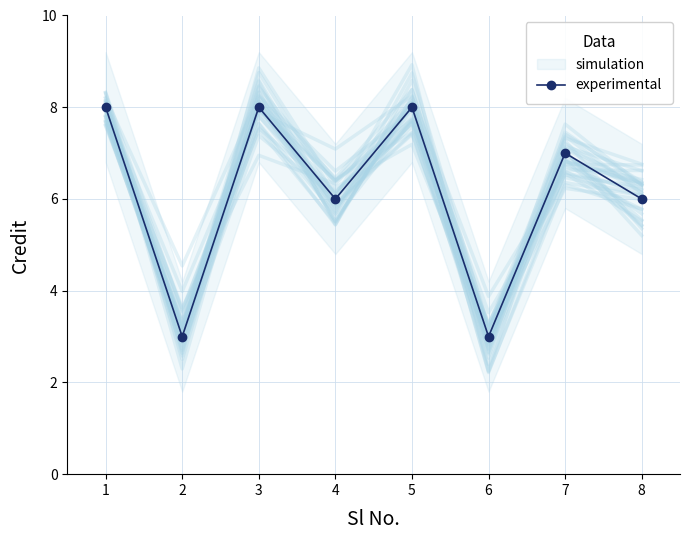

Where is the first local maximum?

3